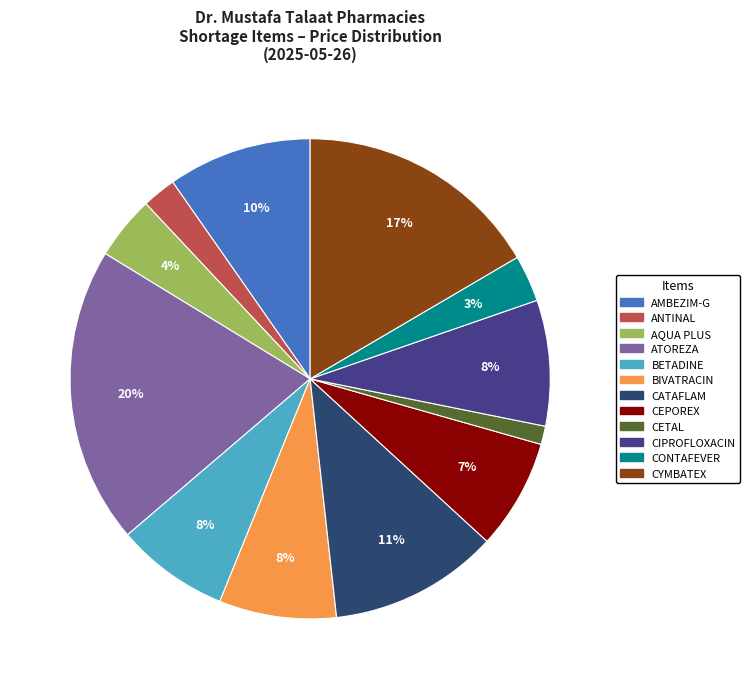

Is there a majority slice in this chart?

No